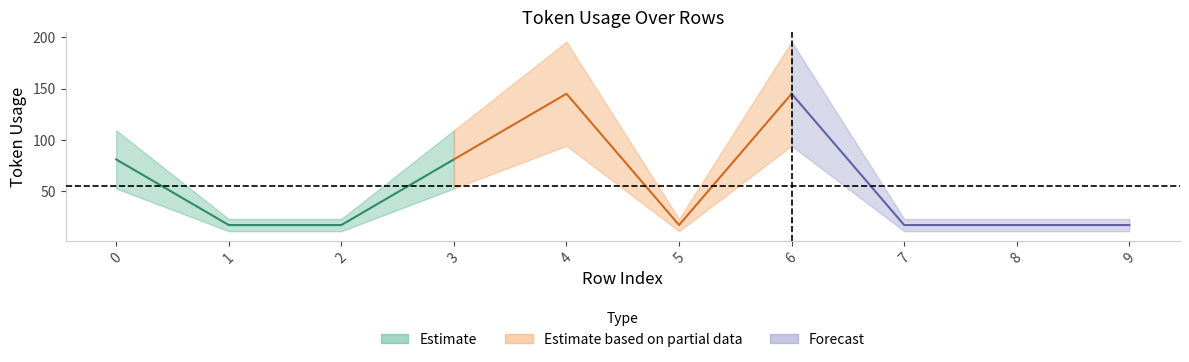

How many data points are above 17?

4